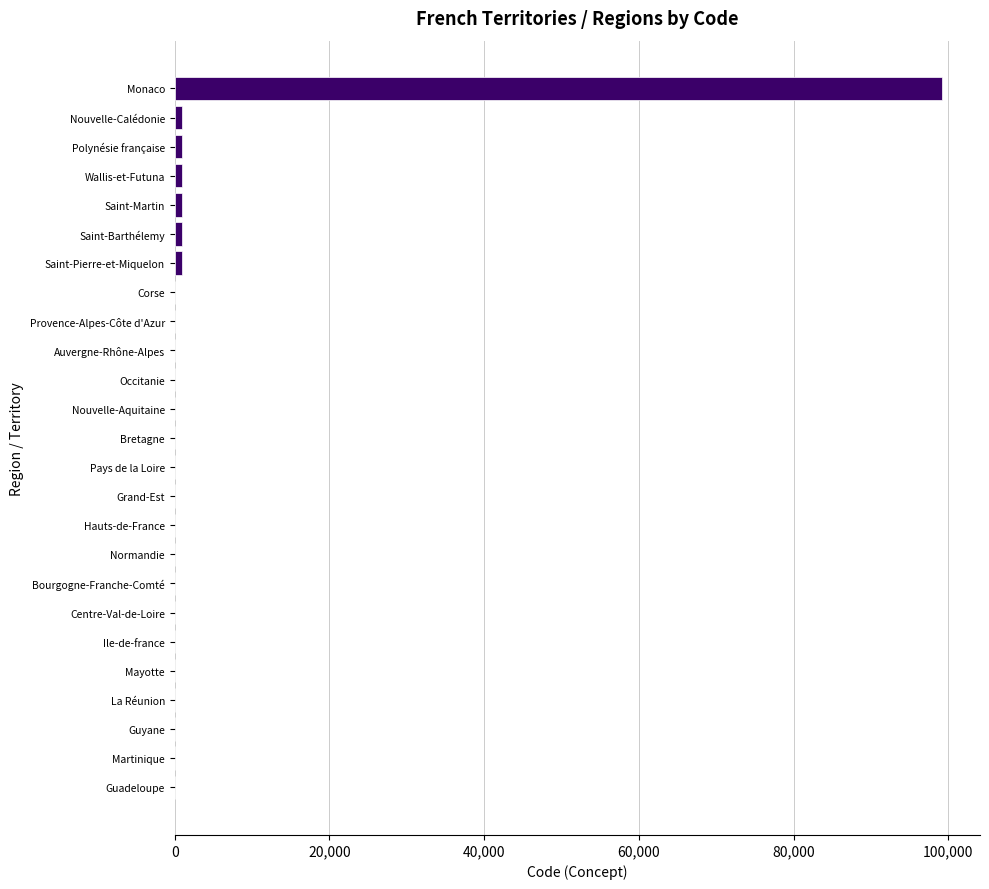

Are the bars grouped side by side (vs. stacked)?

No